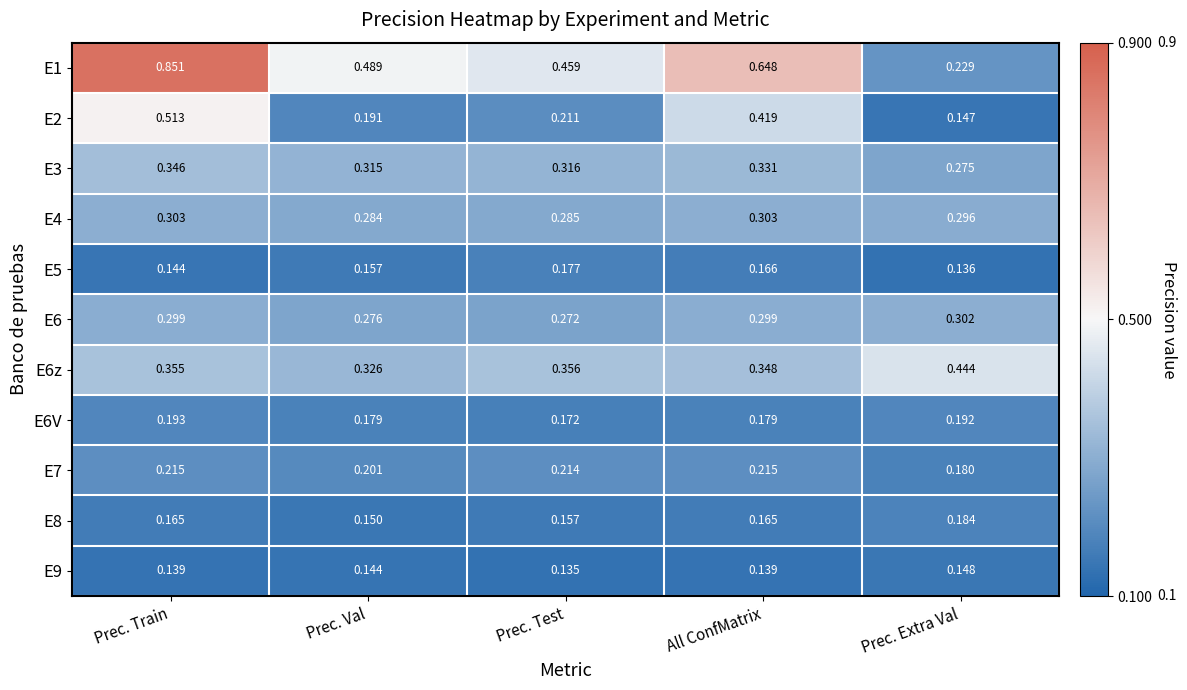

Which category has the lowest value in the E4 series?

Prec. Val